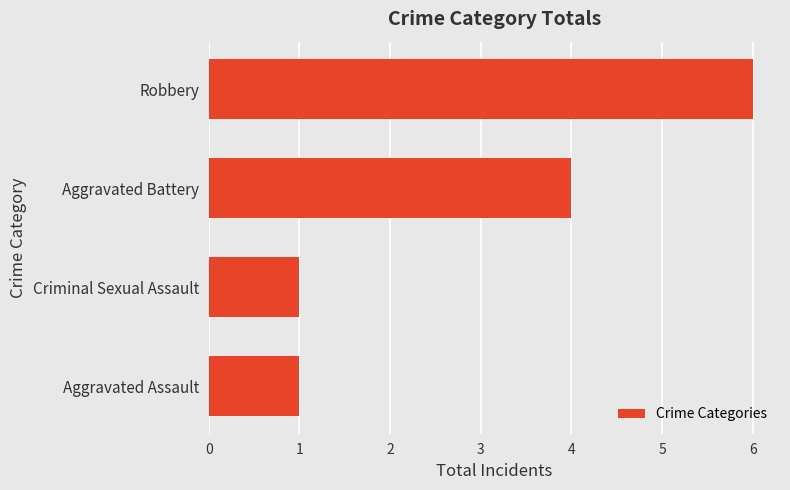

What is the minimum value shown in the chart?

1